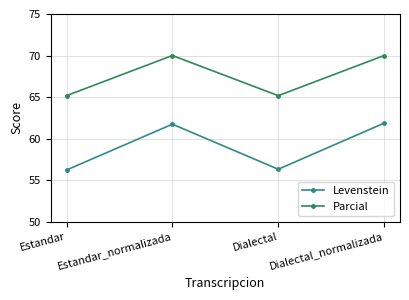

At which label does Levenstein first exceed 61?

Estandar_normalizada